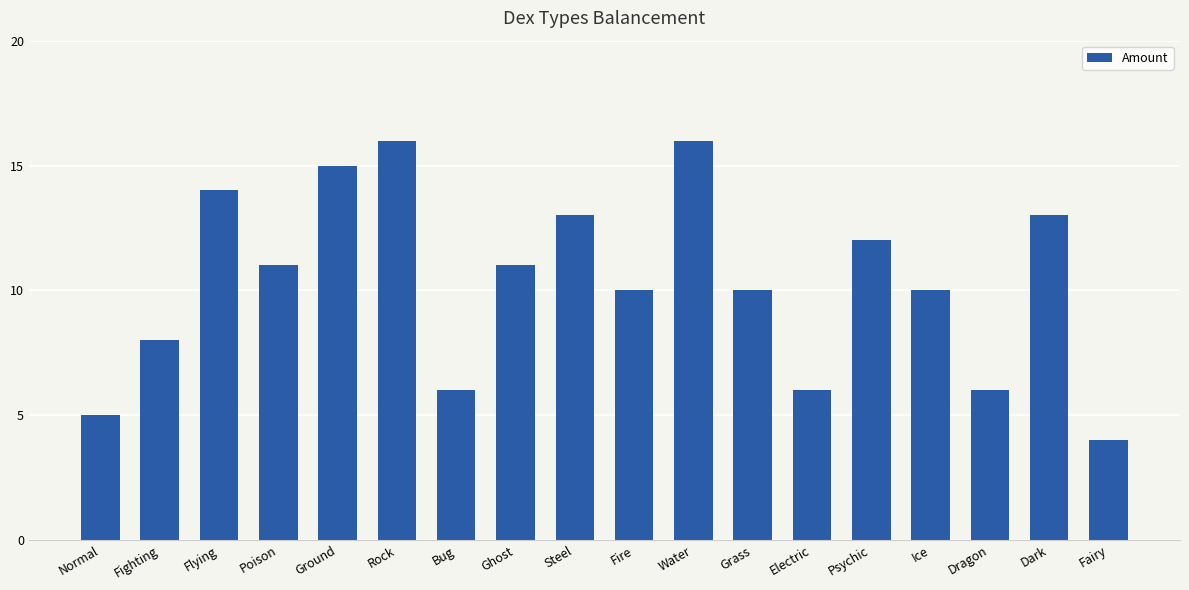

Approximately how many times larger is the value at Ground compared to Flying?

1.1